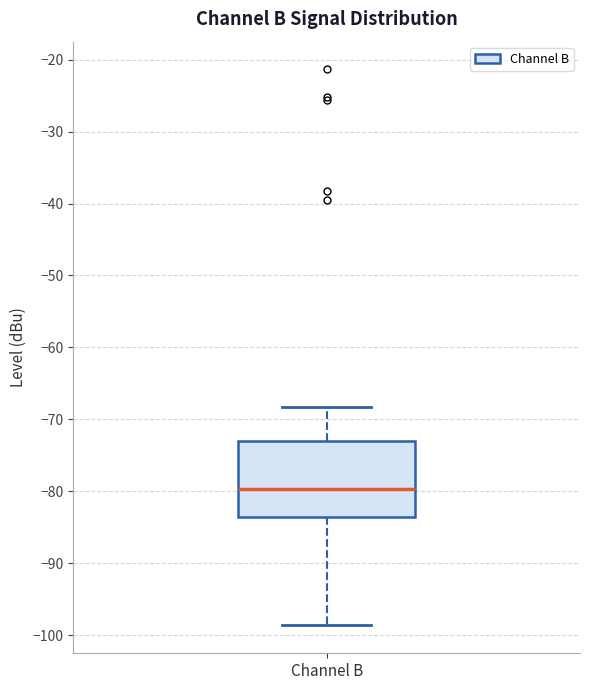

Read this box plot against the y-axis: the position of the median line, the range covered by the box, and the ends of both whiskers. The values are not printed on the chart, so give them approximately, as read against the axis.

median -80, box -84 to -73, whiskers -99 to -68